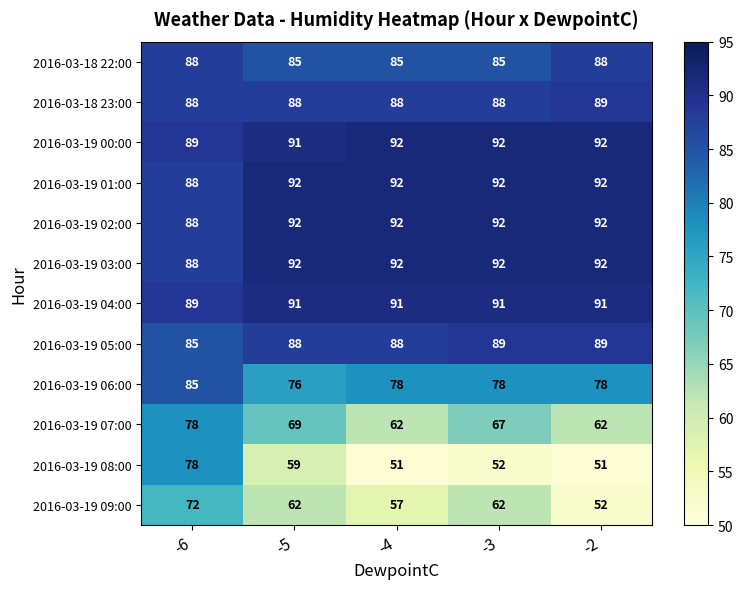

Is it true that 2016-03-19 01:00 equals 139 at -5?

False